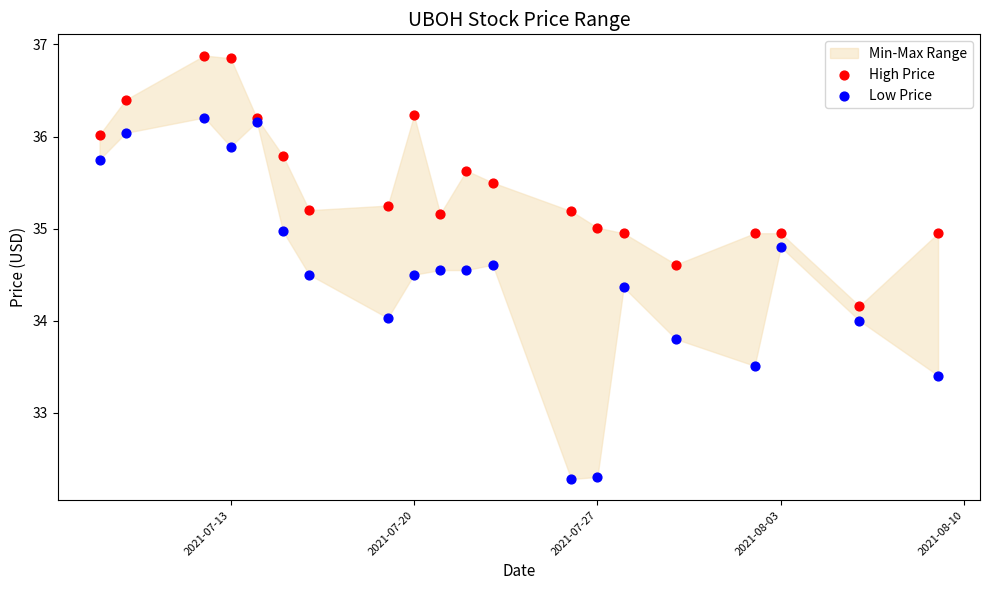

Which series has the largest Y range (max minus min)?

Low Price